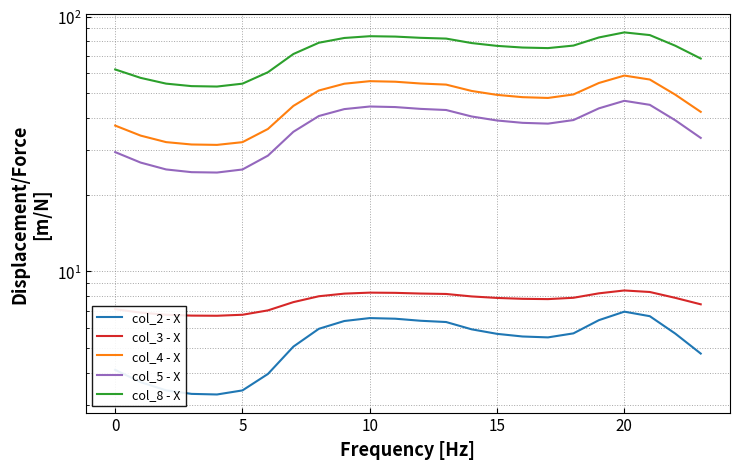

What is the maximum value for col_4 - X?

58.7